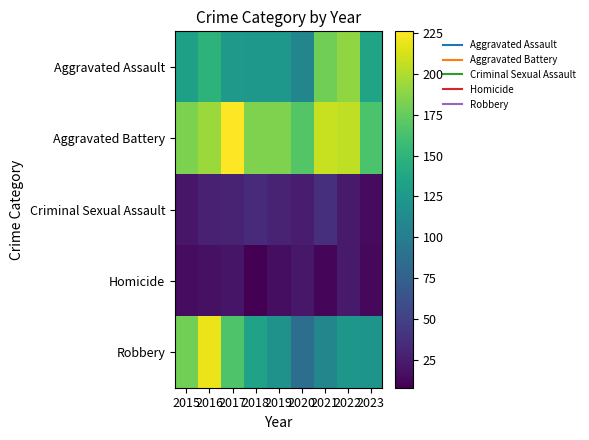

Which label corresponds to the smallest value in the chart?

2018